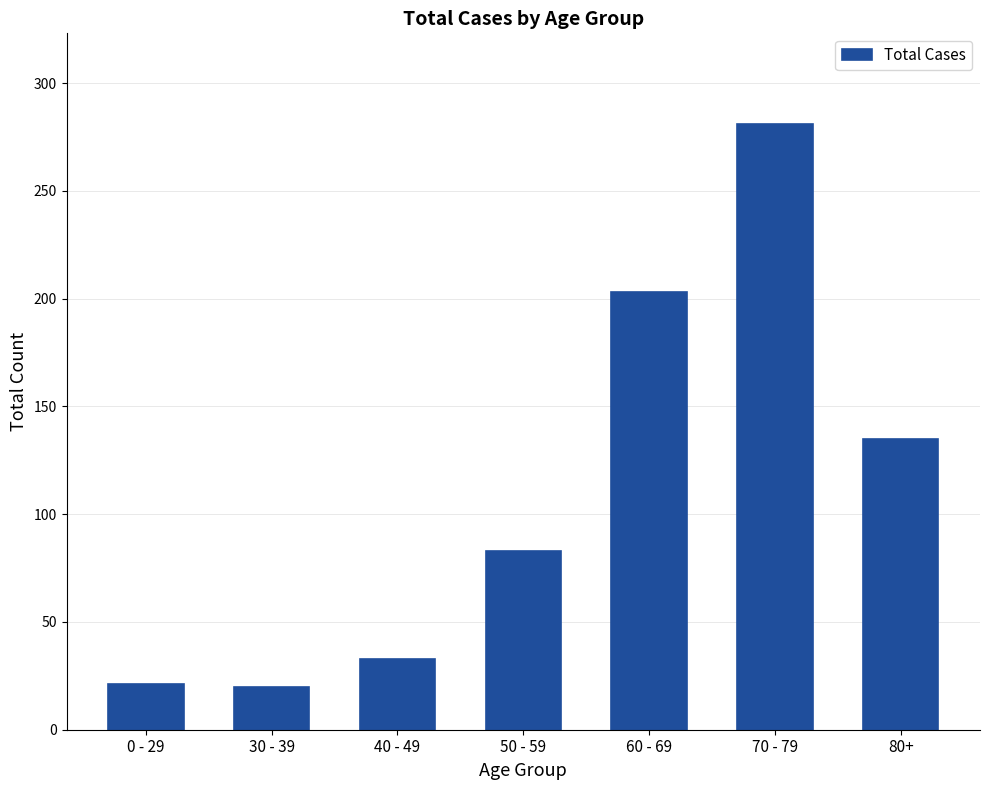

Approximately how many times larger is the value at 70 - 79 compared to 40 - 49?

8.5